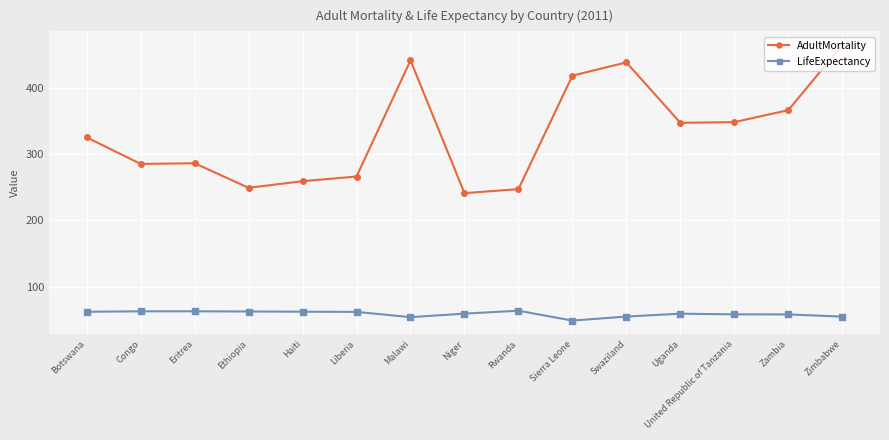

What are all the series names shown in the legend?

AdultMortality, LifeExpectancy